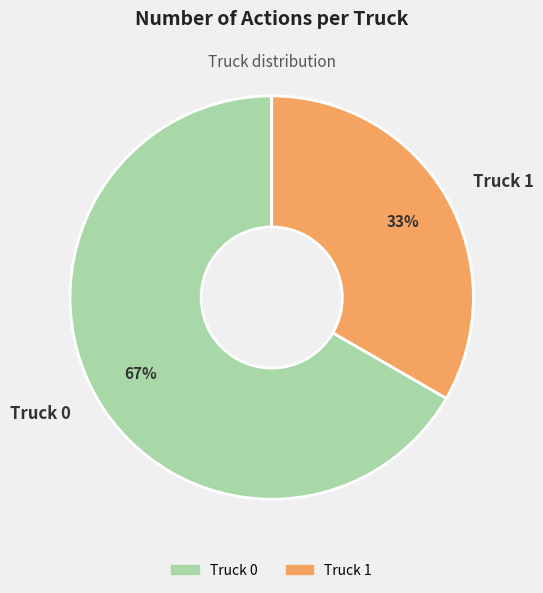

To the nearest percent, what is the average slice percentage?

50%